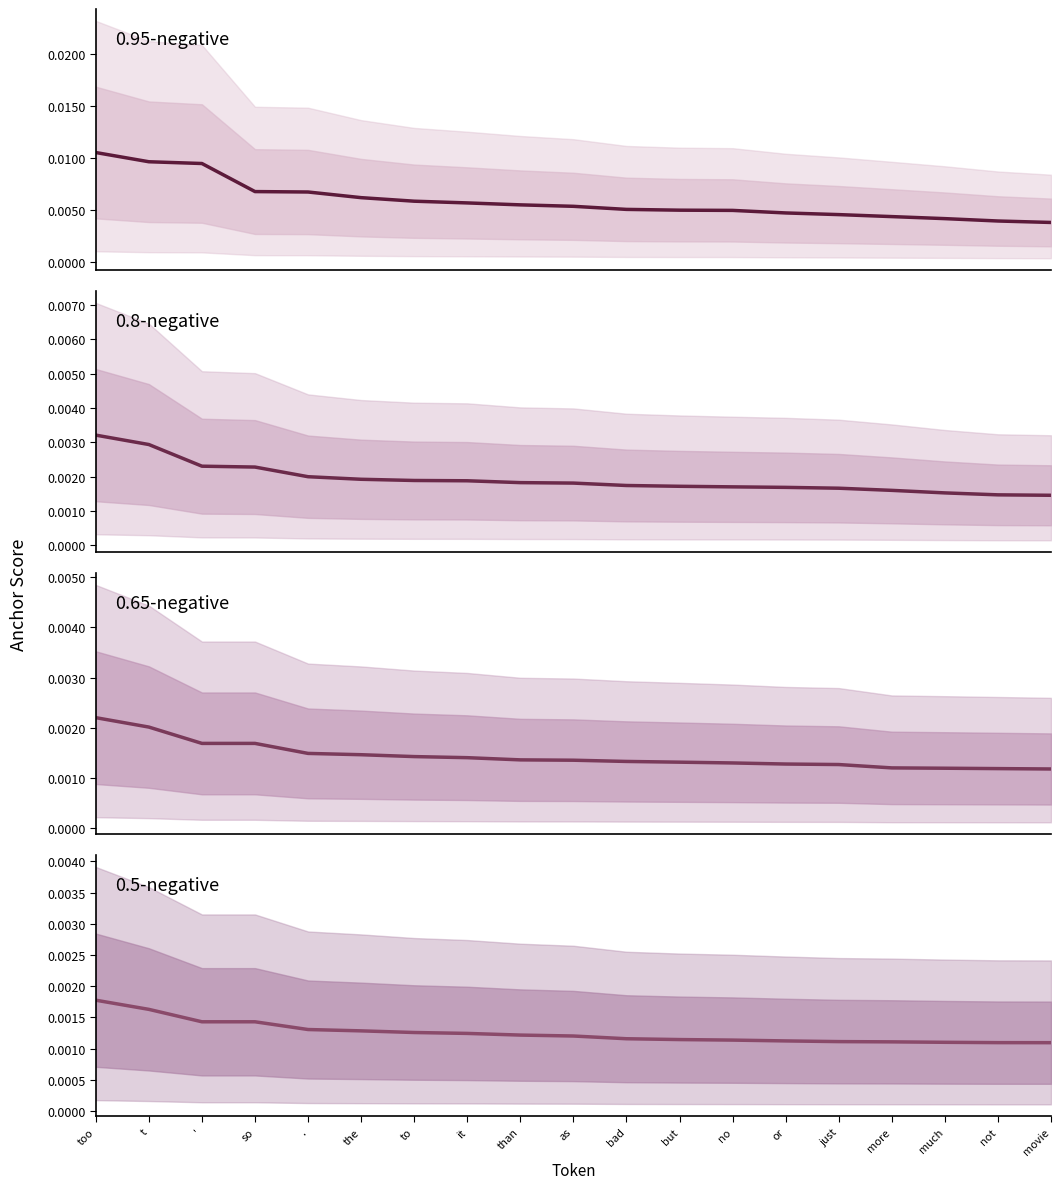

How many lines are shown in the chart?

4